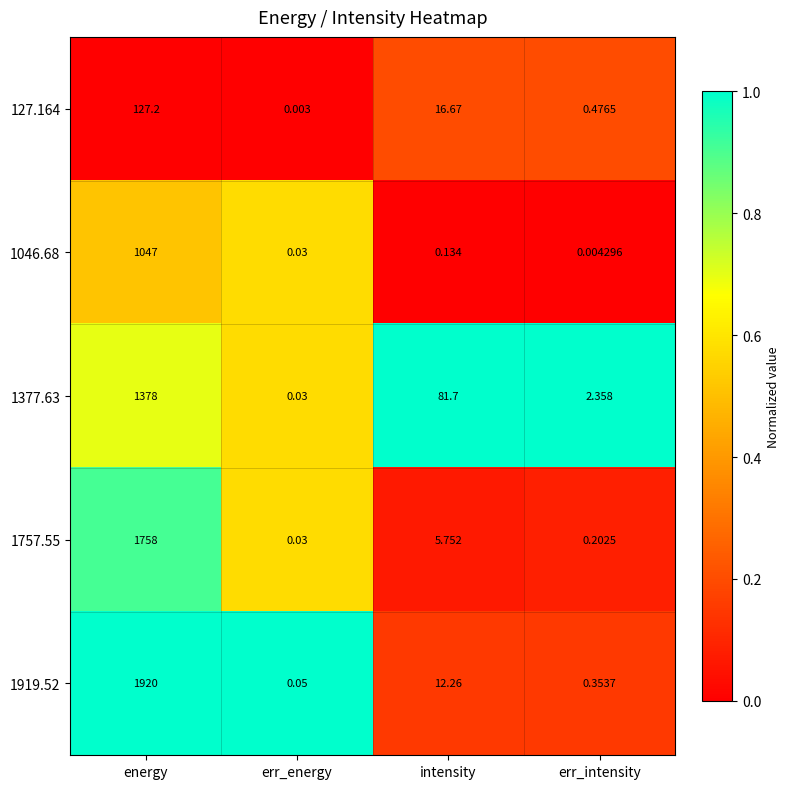

Where does the 1377.63 series first go above 81?

energy